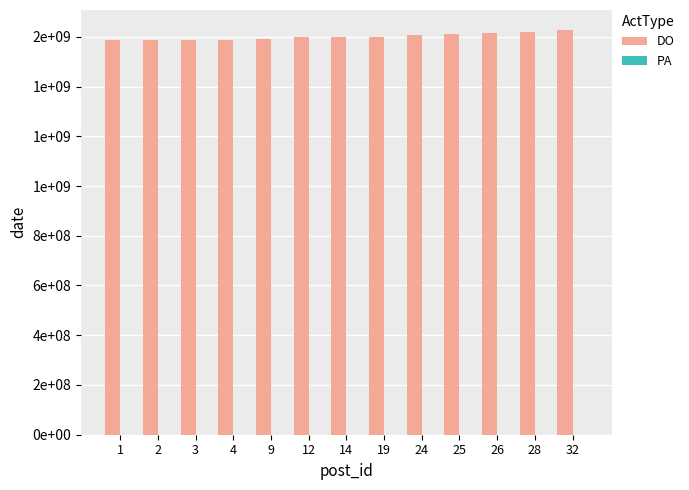

Does the chart contain stacked bars?

No